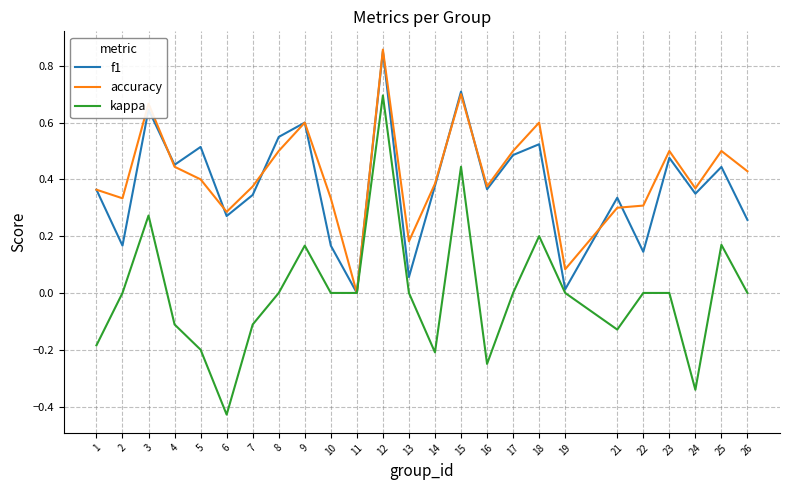

Rank the series at 10 from highest to lowest value.

accuracy, f1, kappa